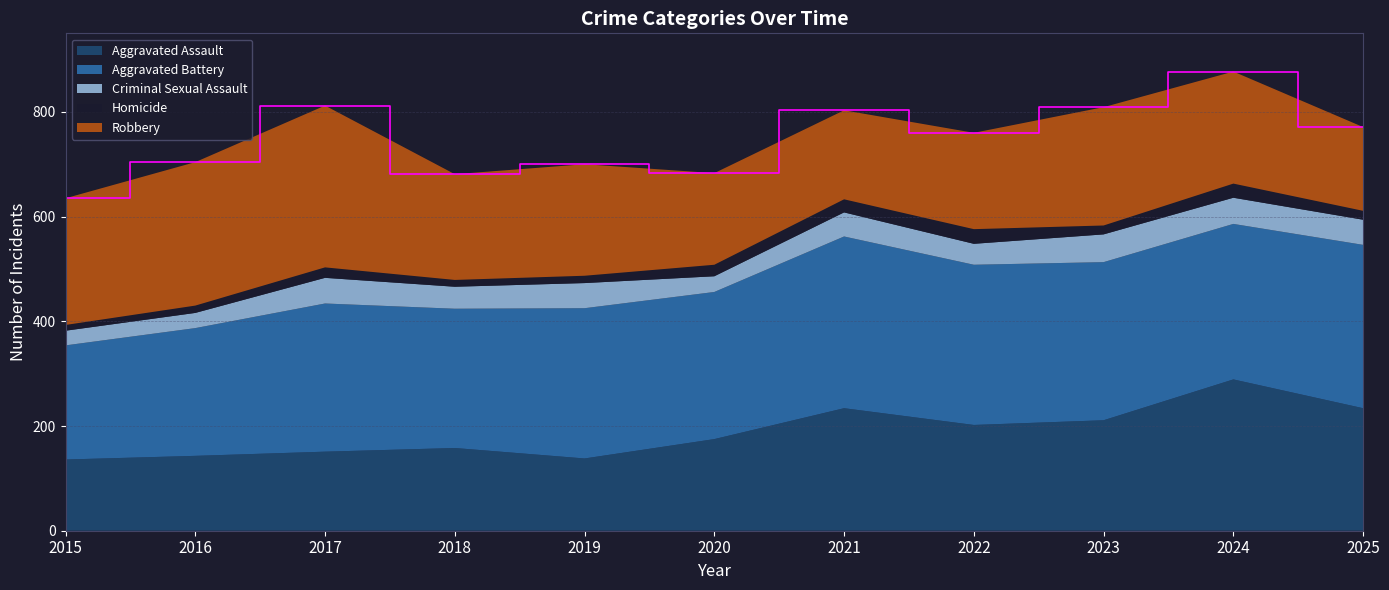

Reading left to right, list all the values displayed in this chart.

Aggravated Assault: 2015=136	2016=143	2017=151	2018=158	2019=138	2020=175	2021=234	2022=202	2023=211	2024=289	2025=234
Aggravated Battery: 2015=218	2016=244	2017=283	2018=266	2019=287	2020=281	2021=328	2022=306	2023=302	2024=297	2025=312
Criminal Sexual Assault: 2015=28	2016=29	2017=49	2018=42	2019=48	2020=30	2021=46	2022=40	2023=53	2024=50	2025=48
Homicide: 2015=11	2016=14	2017=20	2018=13	2019=14	2020=22	2021=25	2022=28	2023=17	2024=27	2025=17
Robbery: 2015=242	2016=274	2017=309	2018=202	2019=213	2020=175	2021=170	2022=184	2023=226	2024=214	2025=160